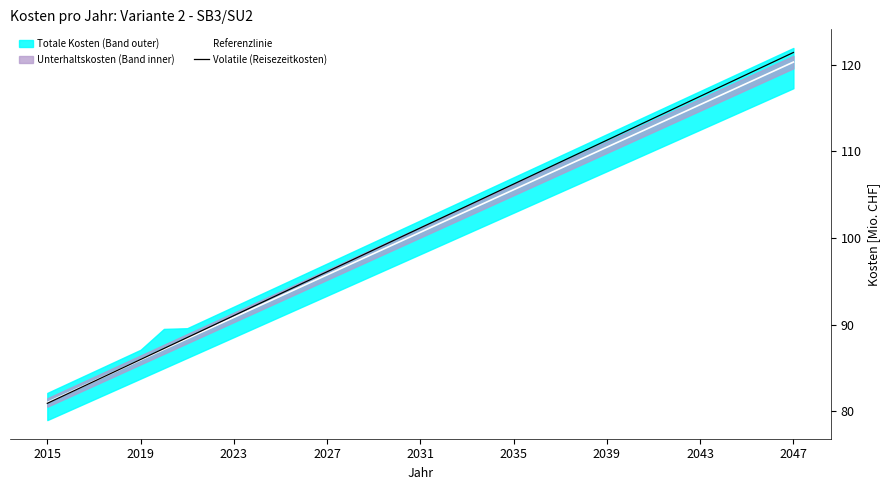

The Volatile (Reisezeitkosten) series shows 96.1 at 2027. True or false?

True